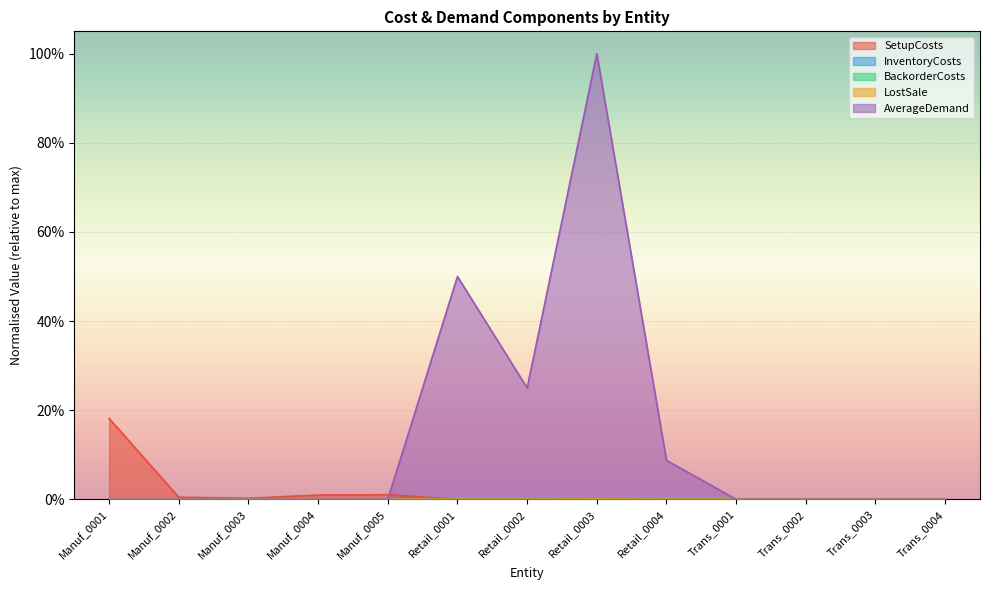

True or false: InventoryCosts has a value of 0.0 at Manuf_0003.

False